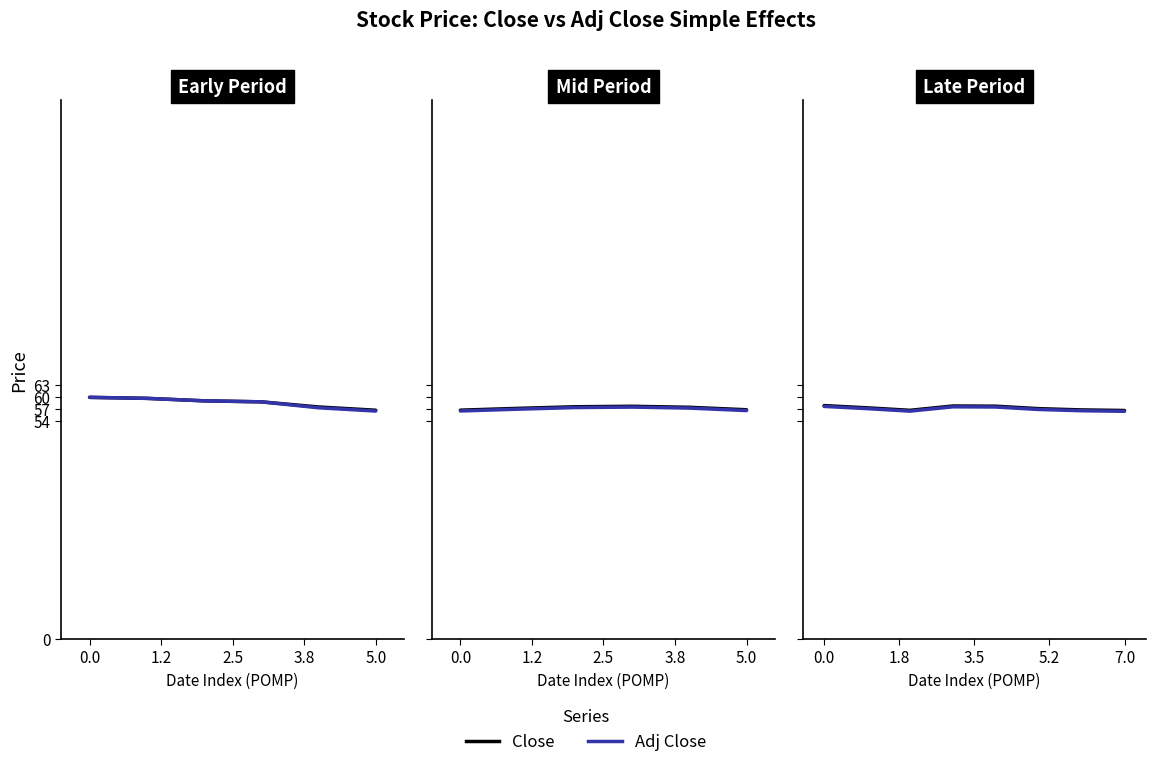

List the series in order of their overall mean, highest first.

Close, Adj Close